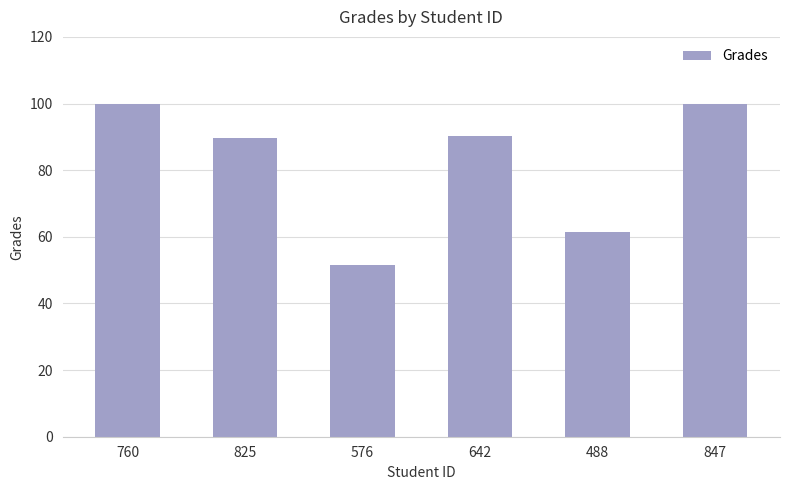

How many series are shown in this chart?

1